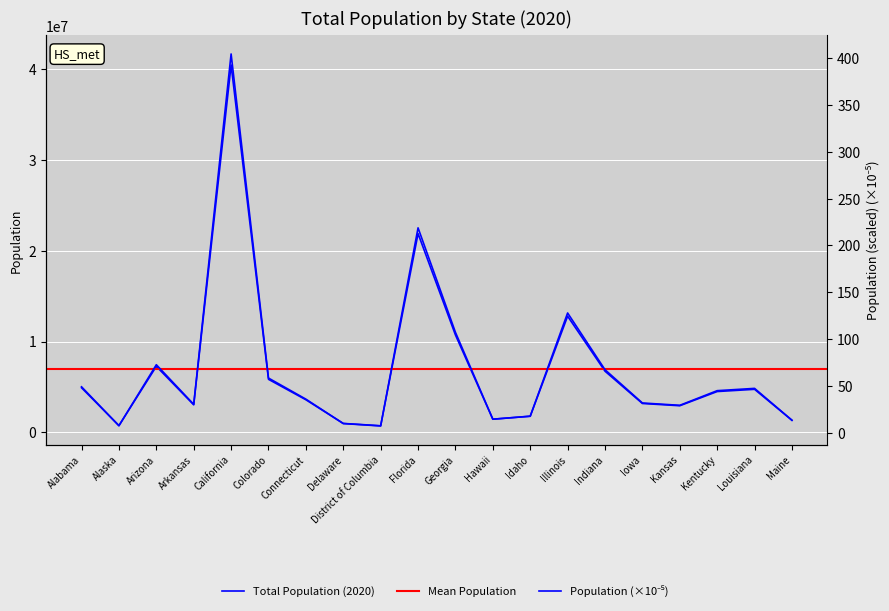

List the labels in order of value, smallest first.

District of Columbia, Alaska, Delaware, Maine, Hawaii, Idaho, Kansas, Arkansas, Iowa, Connecticut, Kentucky, Louisiana, Alabama, Colorado, Indiana, Arizona, Georgia, Illinois, Florida, California